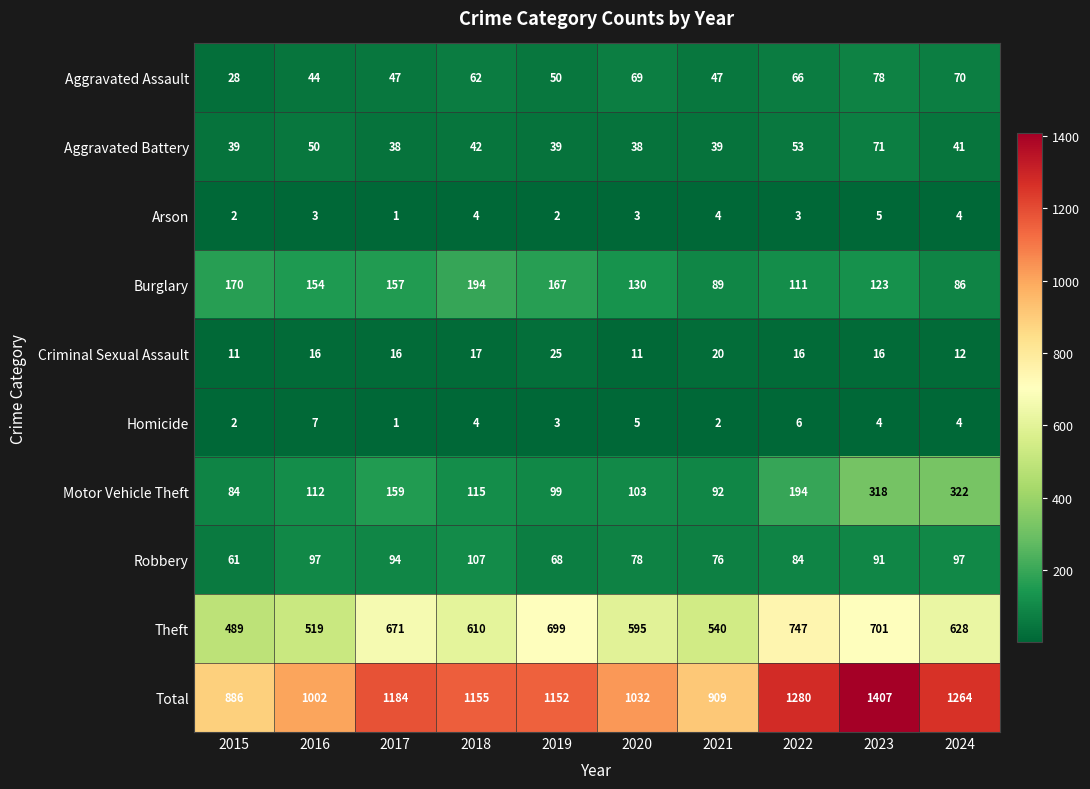

Where does the Aggravated Battery series first go above 41?

2016